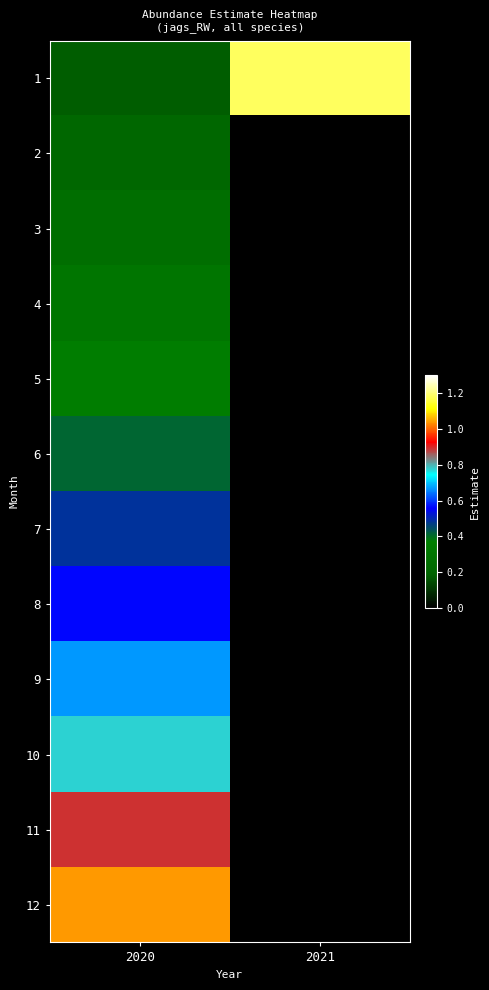

At which category does the chart reach its peak across all series?

2021